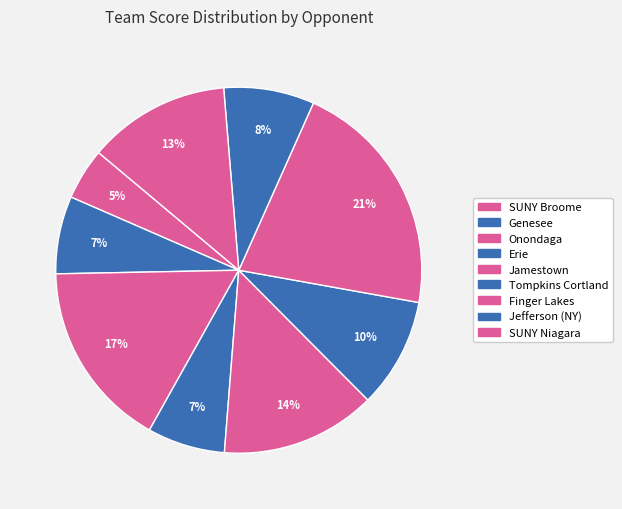

How many segments does this pie chart have?

9